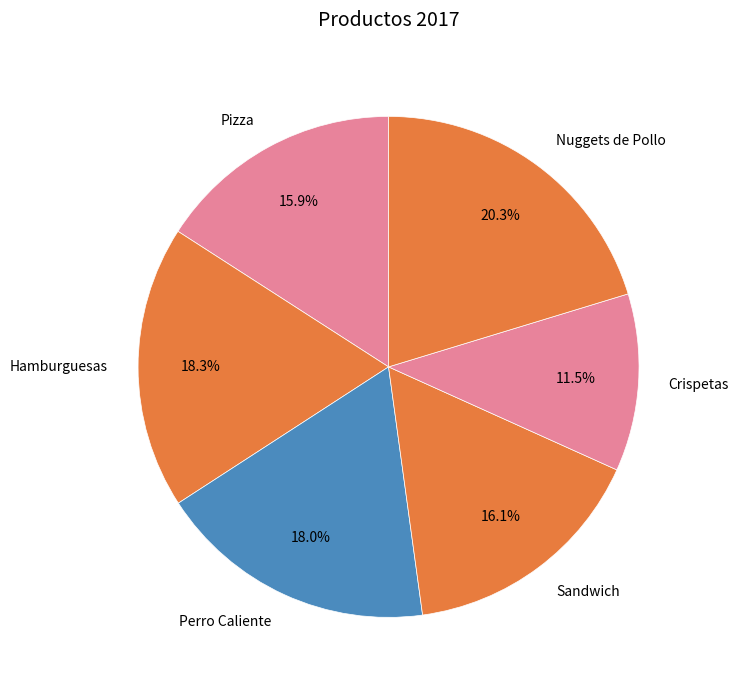

What percentage is the Pizza slice, to the nearest percent?

16%